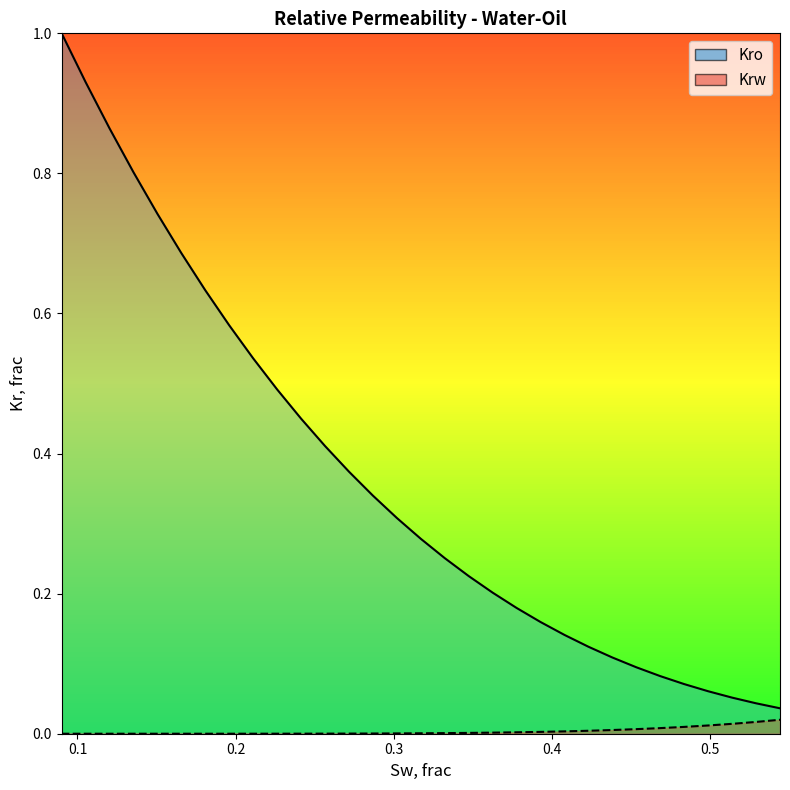

How many lines are shown in the chart?

2